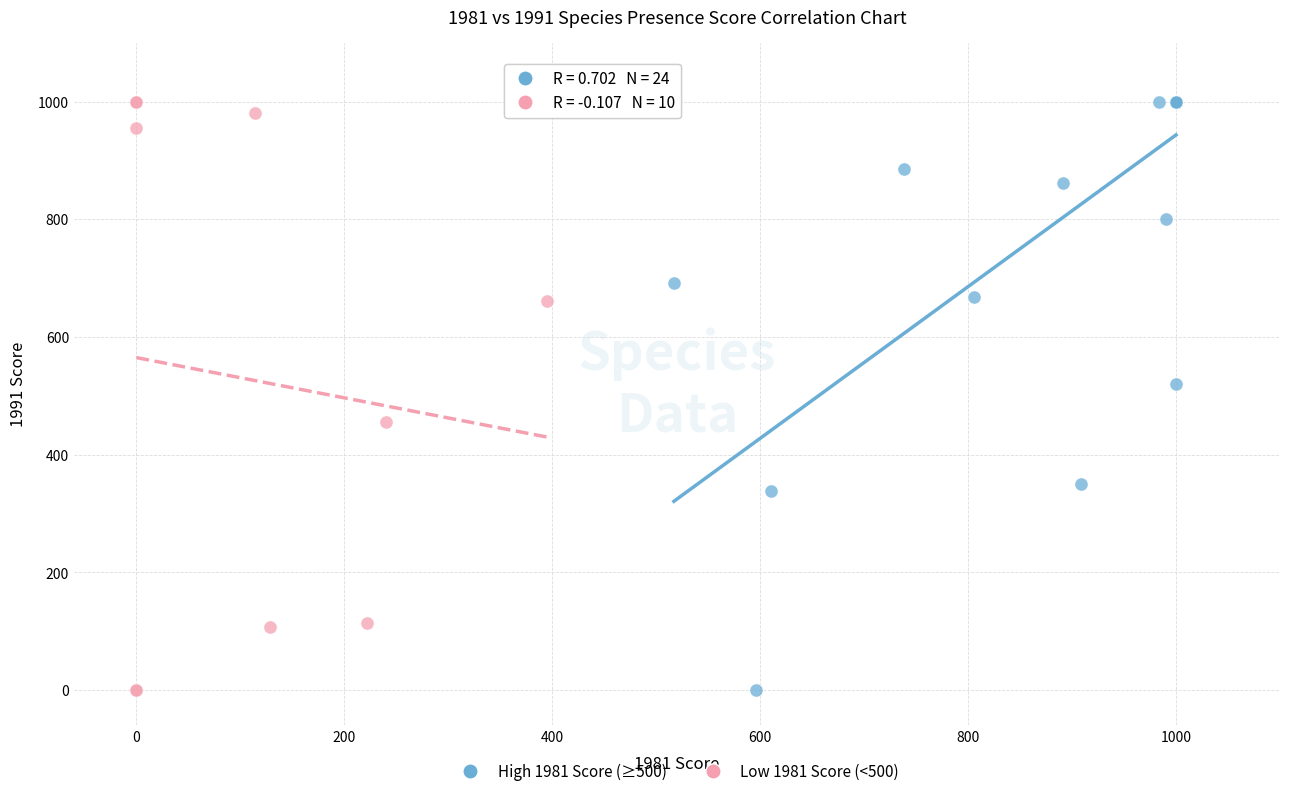

What are all the series names shown in the legend?

High 1981 Score (≥500), Low 1981 Score (<500)